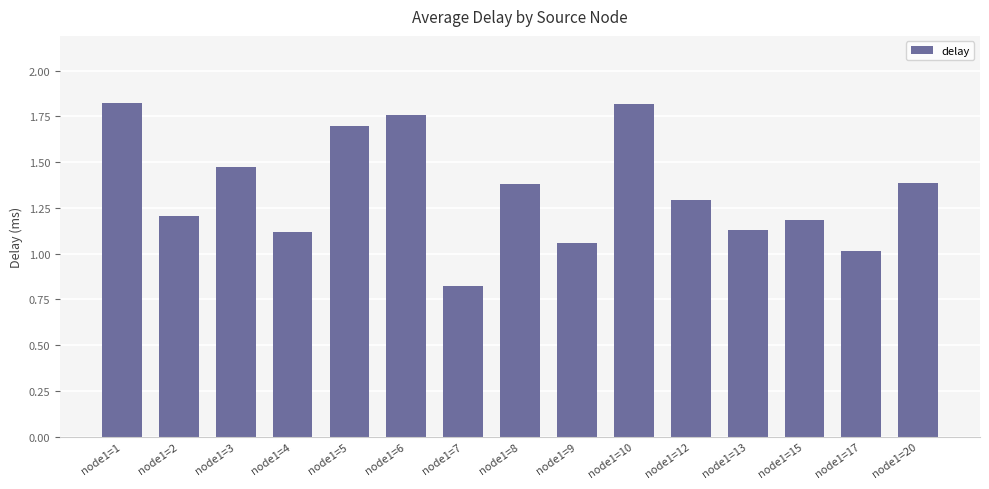

How many distinct data groups are displayed?

1